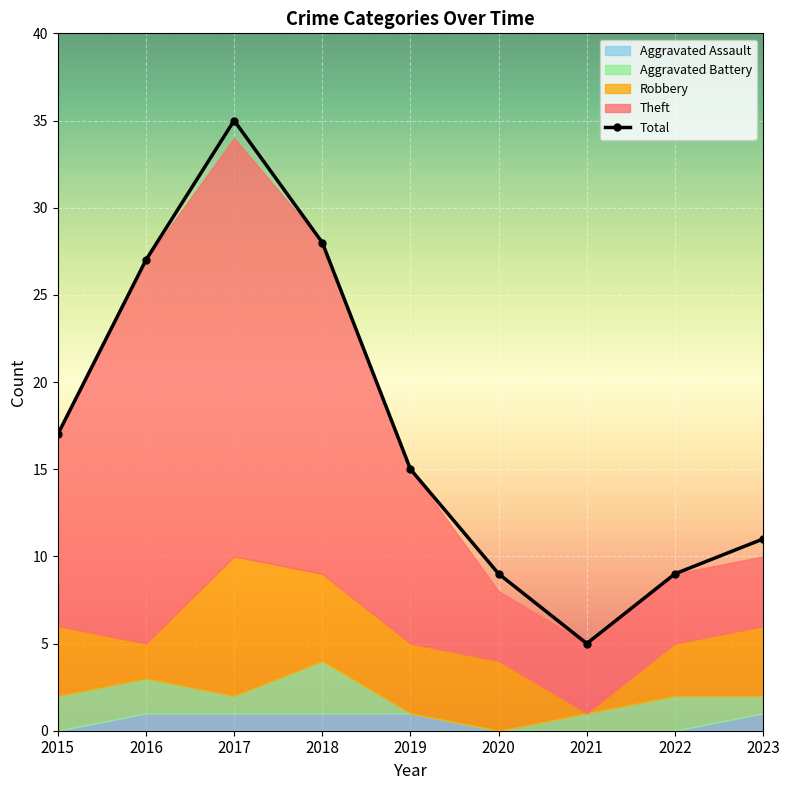

In Total, how many points are lower than both neighbors (excluding endpoints)?

1